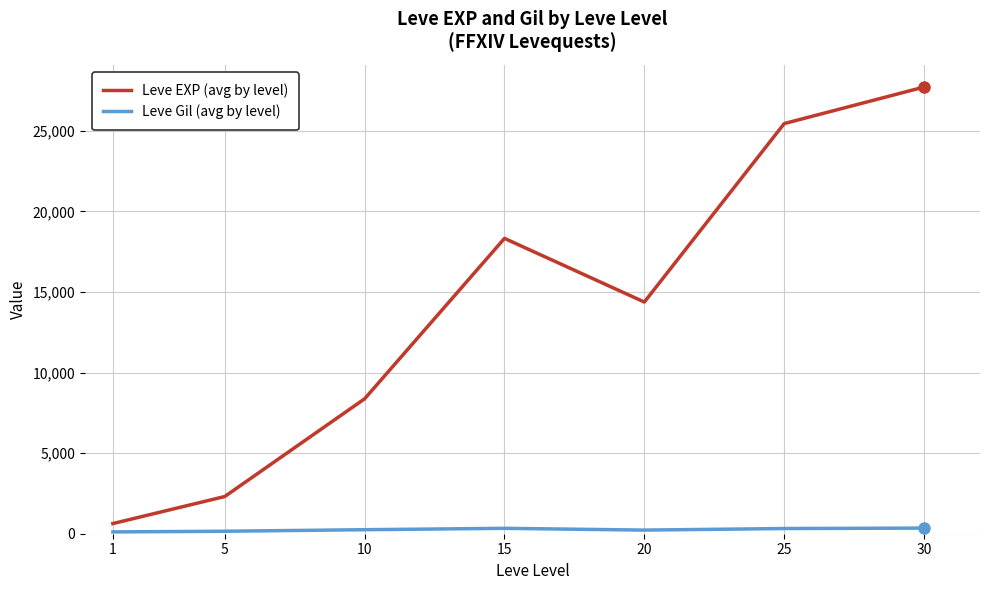

The value of Leve Gil (avg by level) at 20 is 225. True or false?

True